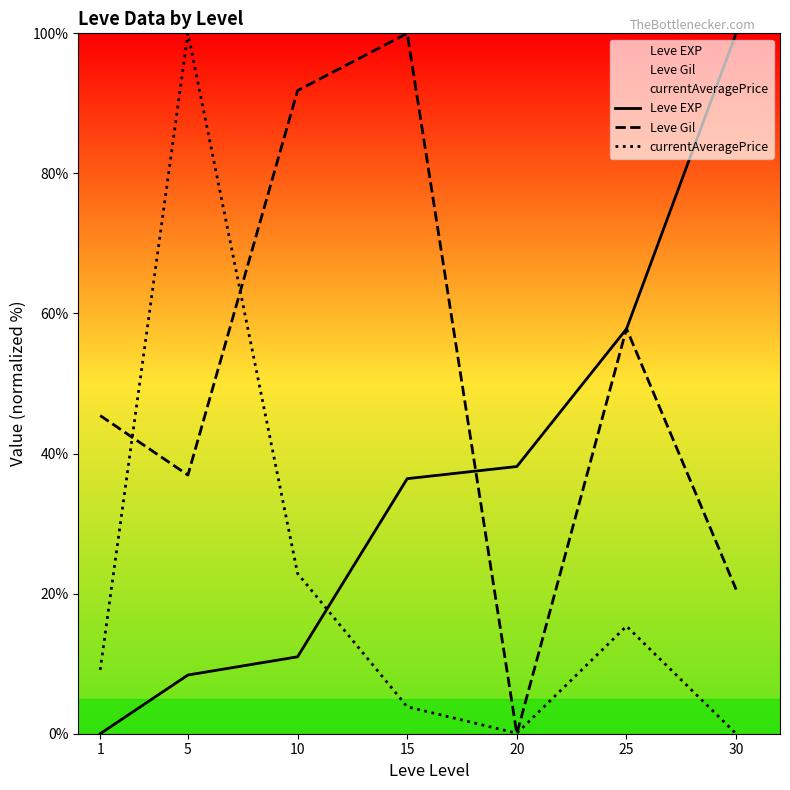

Does the chart have visible grid lines?

No